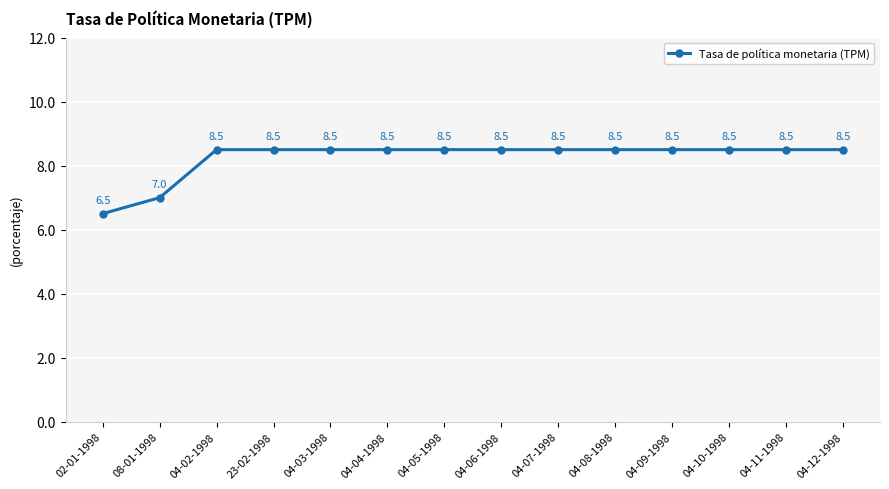

How many values are between 8 and 9?

12